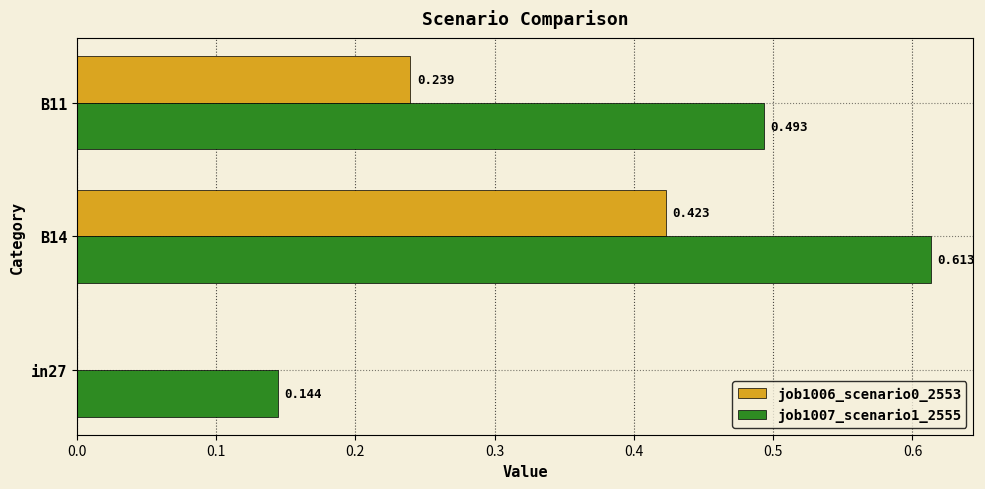

Is the value of job1007_scenario1_2555 at B14 greater than the value of job1006_scenario0_2553 at B11?

Yes